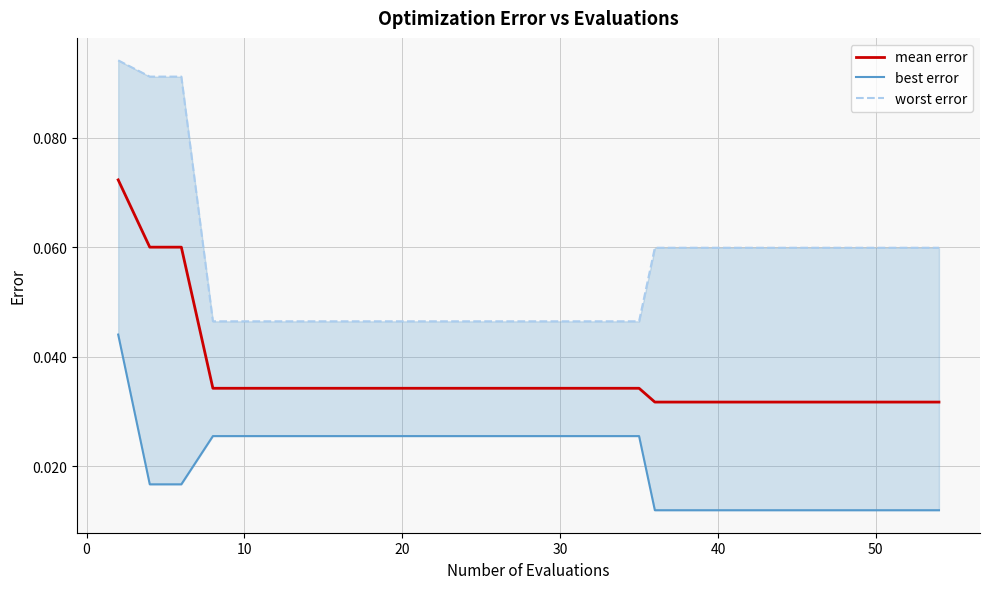

How many lines are shown in the chart?

3